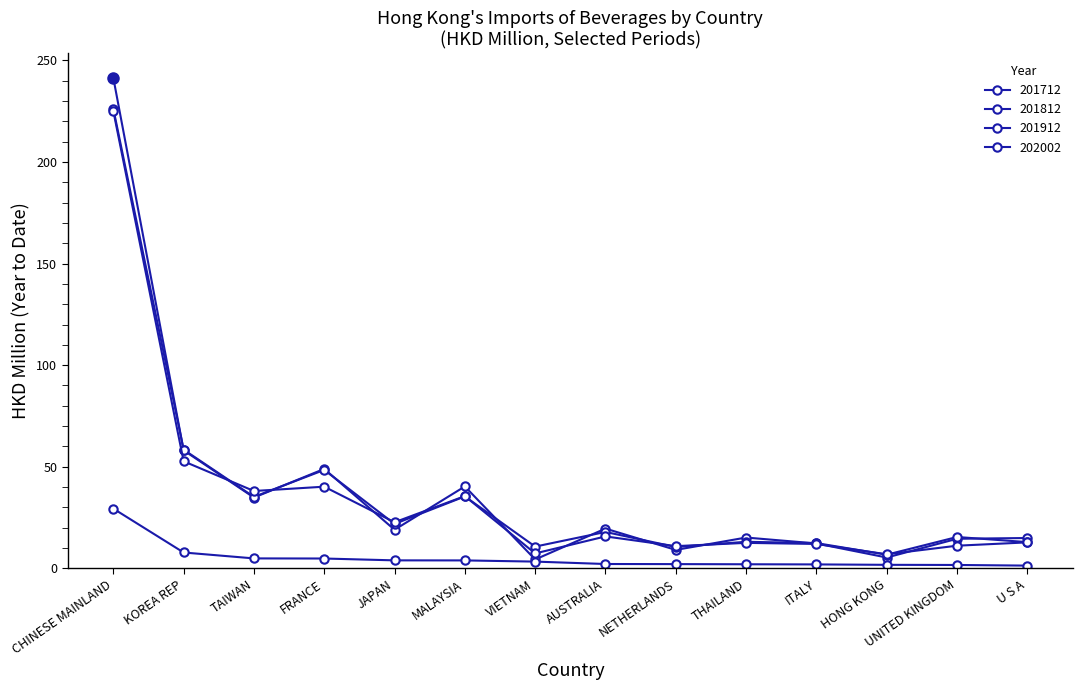

What is the label of the 11th point from the left?

ITALY